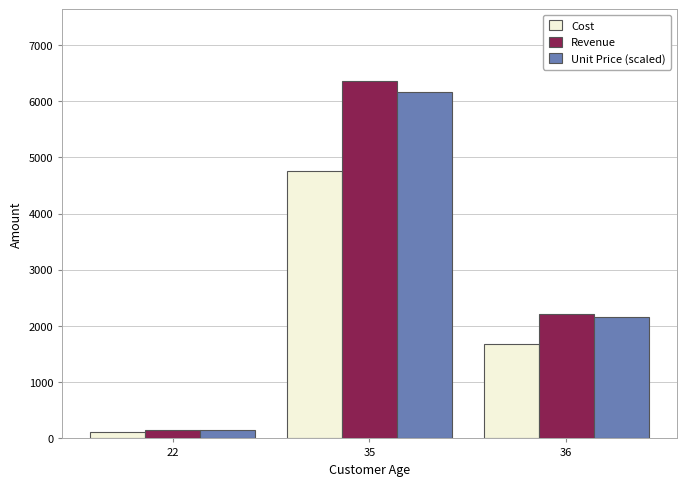

Rank the series by their maximum value, from lowest to highest.

Cost, Unit Price (scaled), Revenue